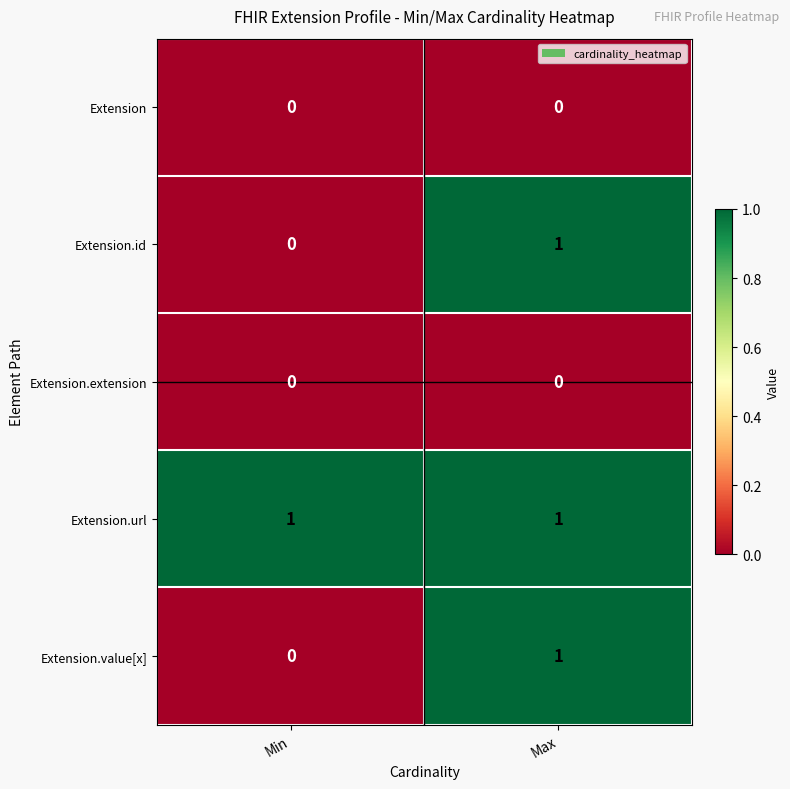

Rank the categories by Extension.value[x] value from highest to lowest.

Max, Min